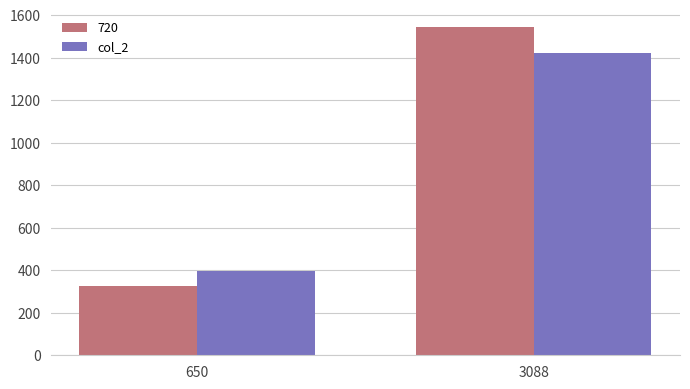

The value of col_2 at 650 is 395. True or false?

True